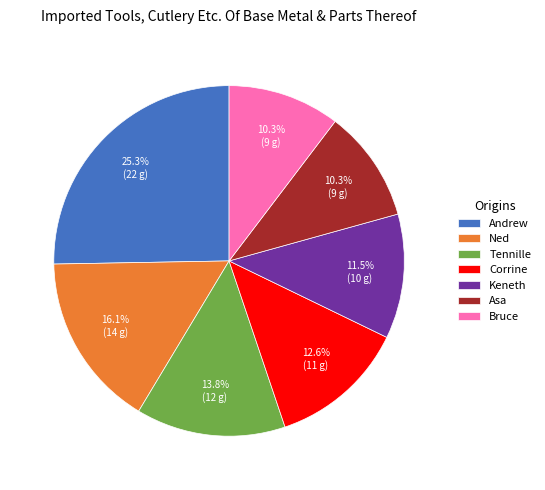

Between Asa and Keneth, which is larger?

Keneth